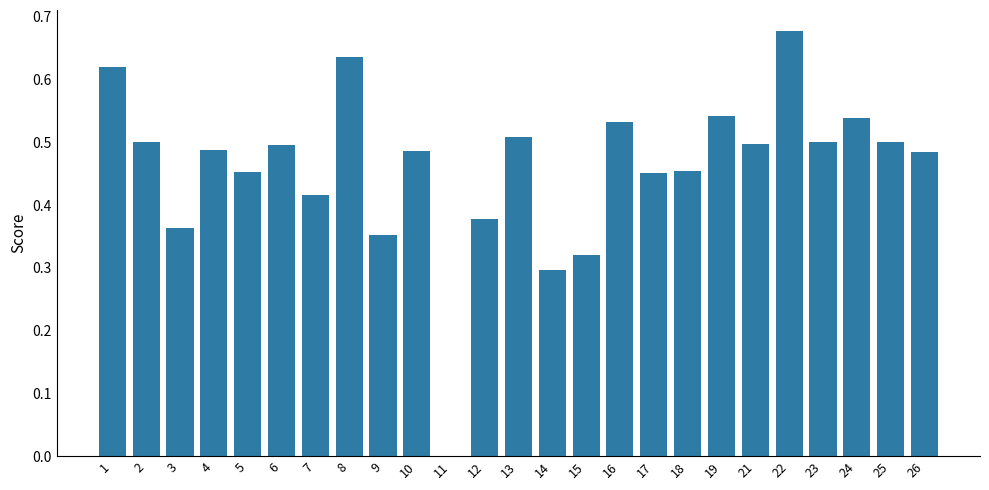

How many categories are shown in the chart?

25